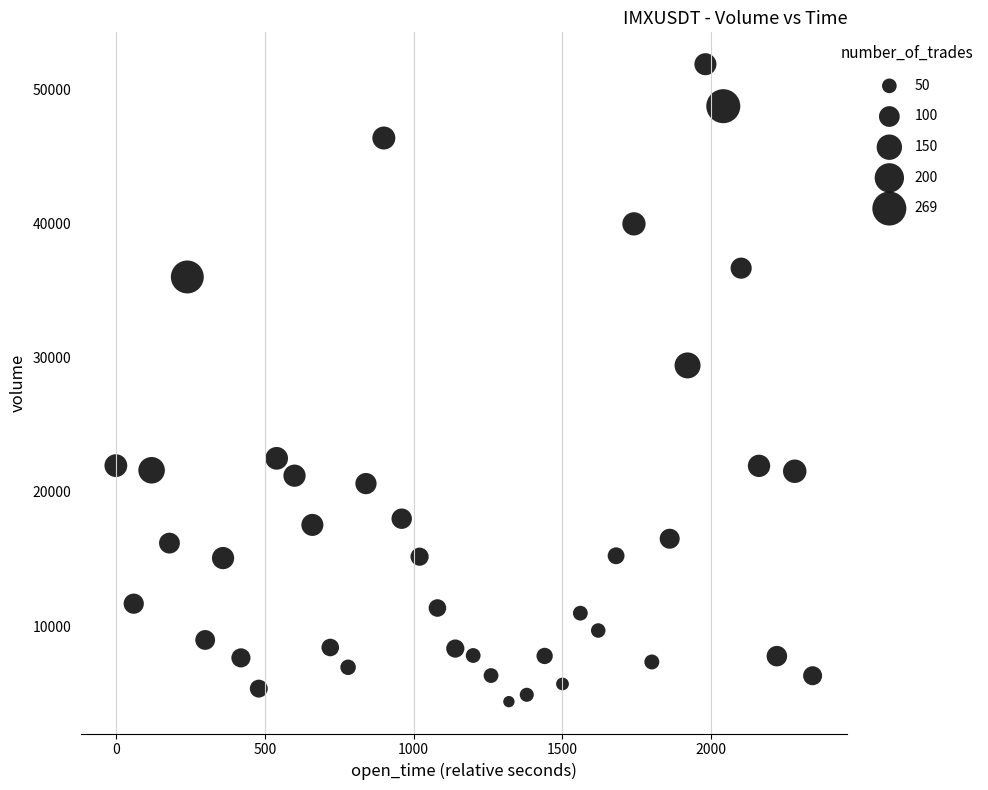

What is the range of Y values (max minus min)?

47506